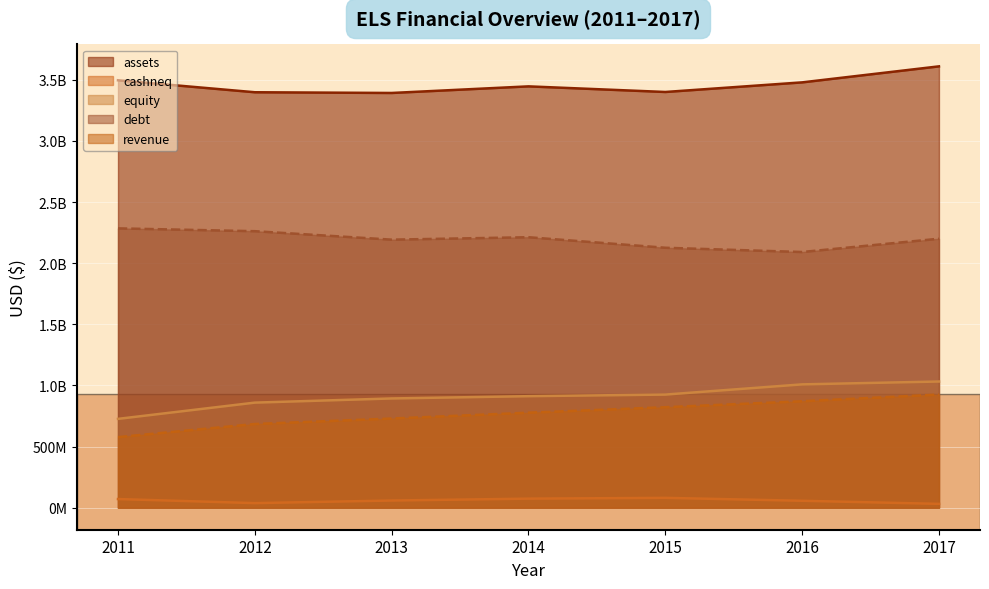

Which series has the largest total across all categories?

assets